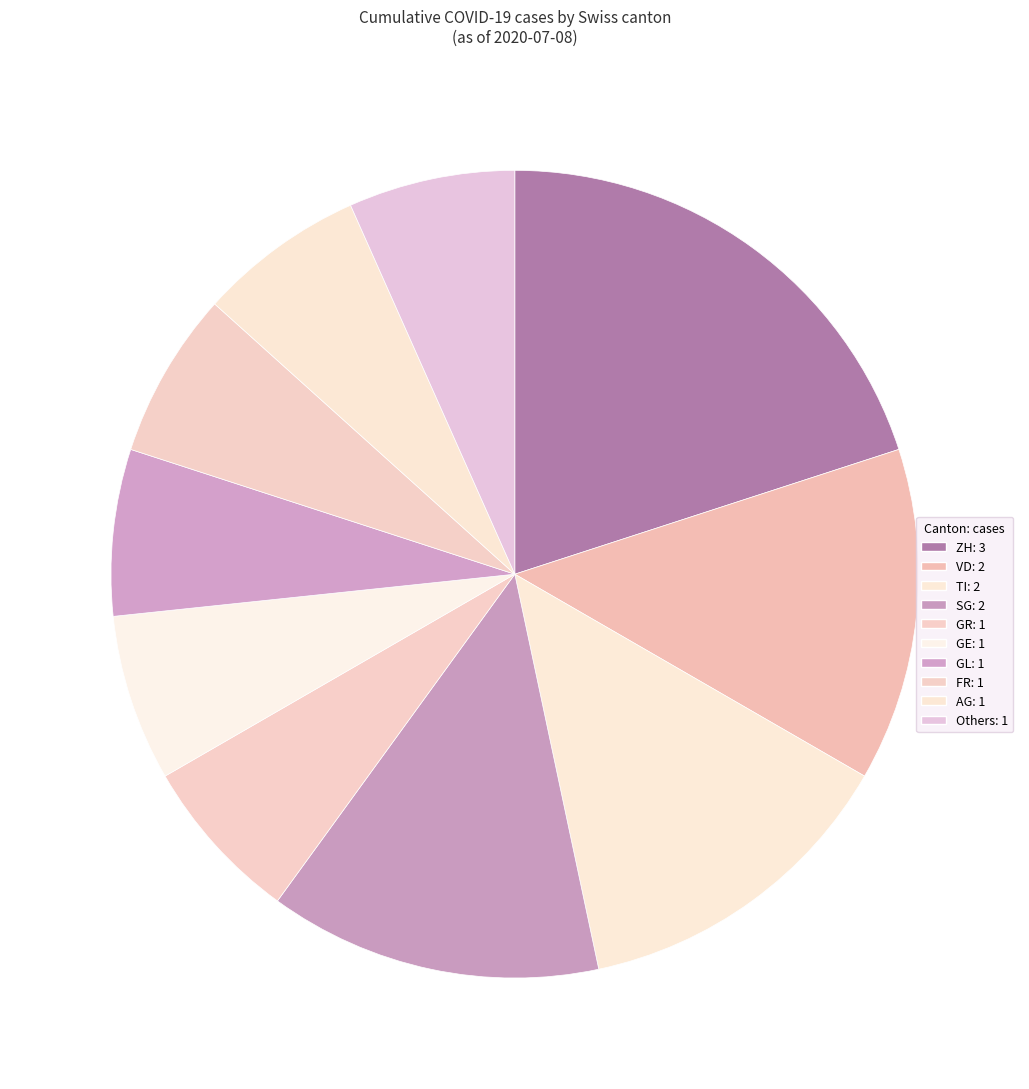

Which category has the biggest portion of the pie?

ZH: 3